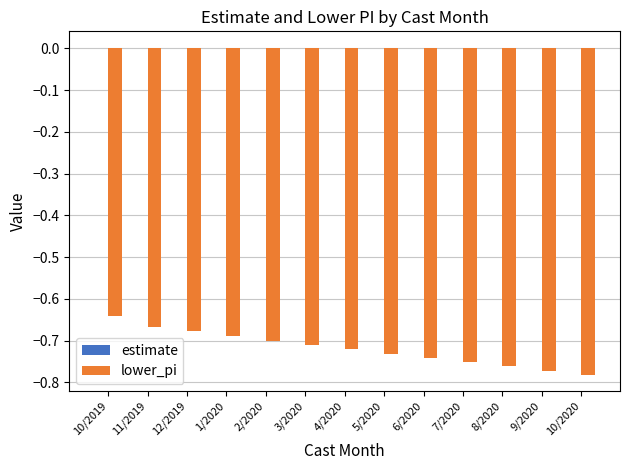

Is it true that lower_pi equals -0.7 at 3/2020?

True